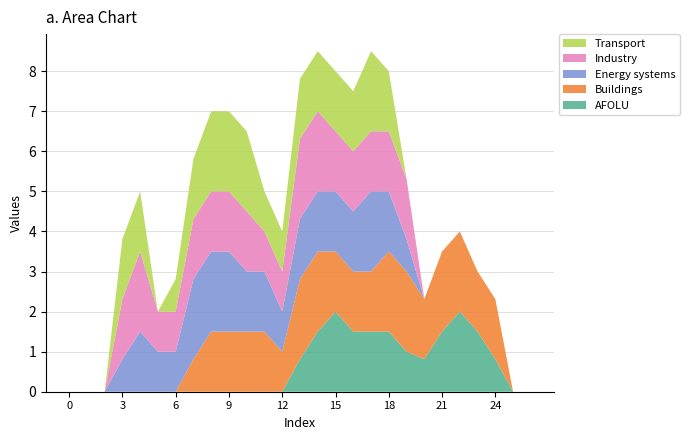

What is the maximum value for AFOLU?

2.0